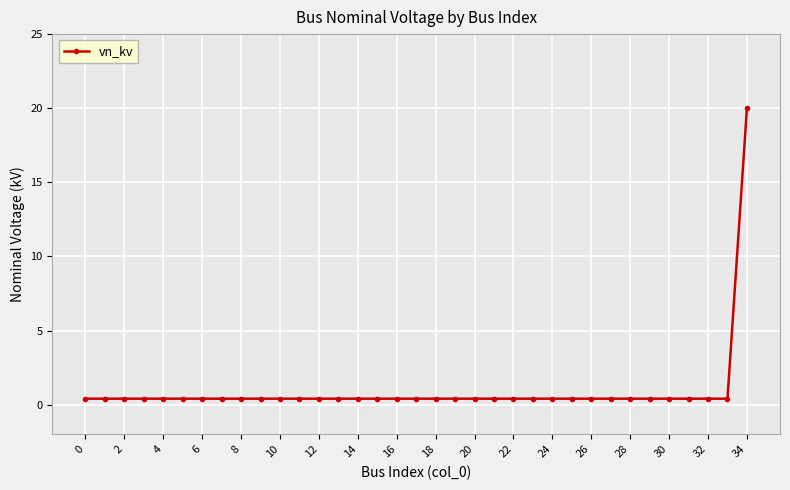

What is the greatest value displayed?

20.0